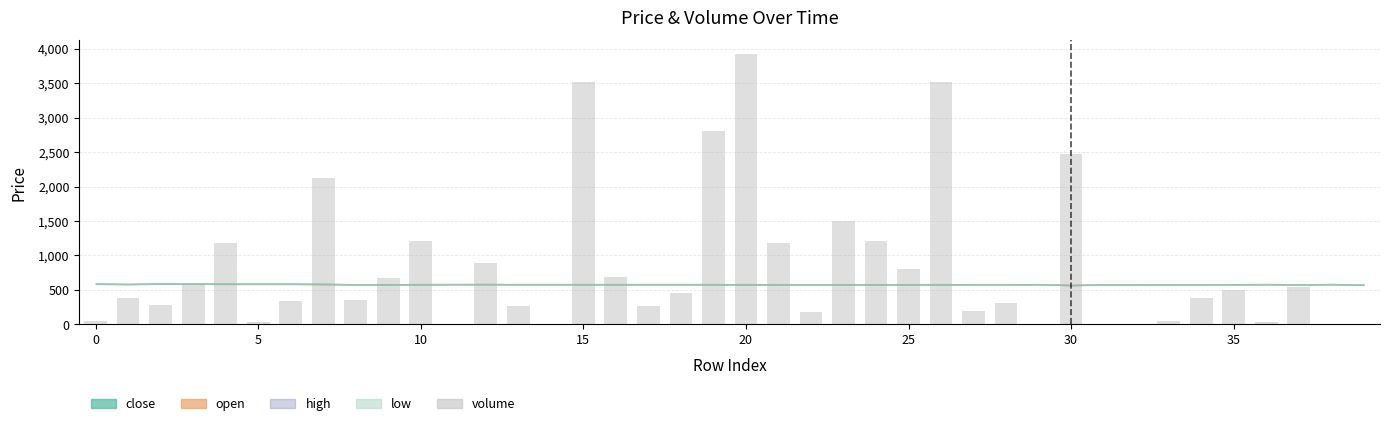

What is the greatest value displayed?

3925.0